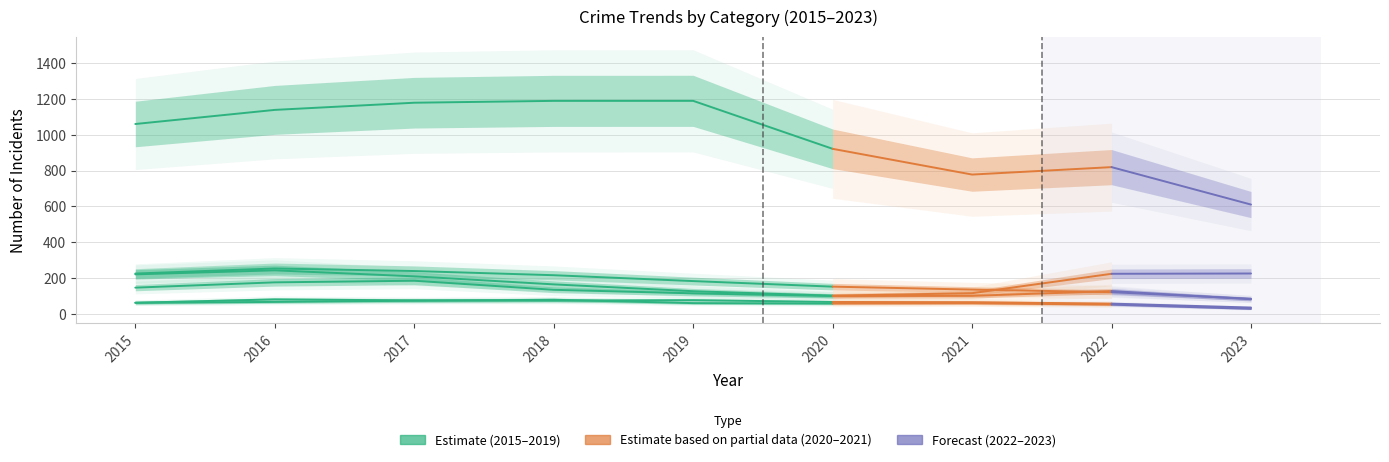

What is the difference between the Robbery values at 2023 and 2022?

45.1